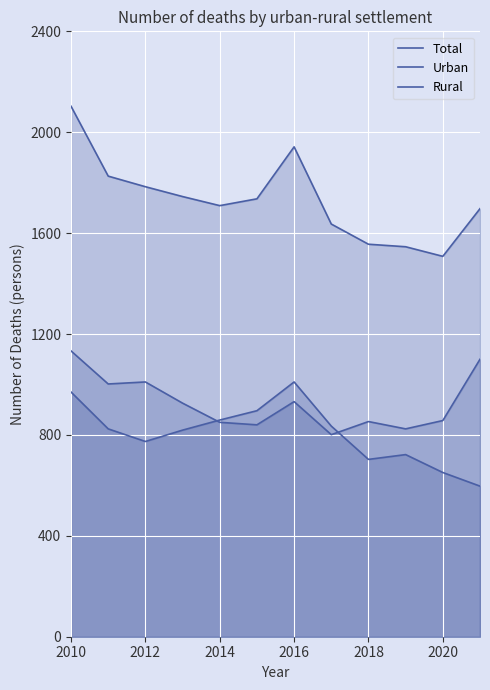

How many data points does each series have?

12